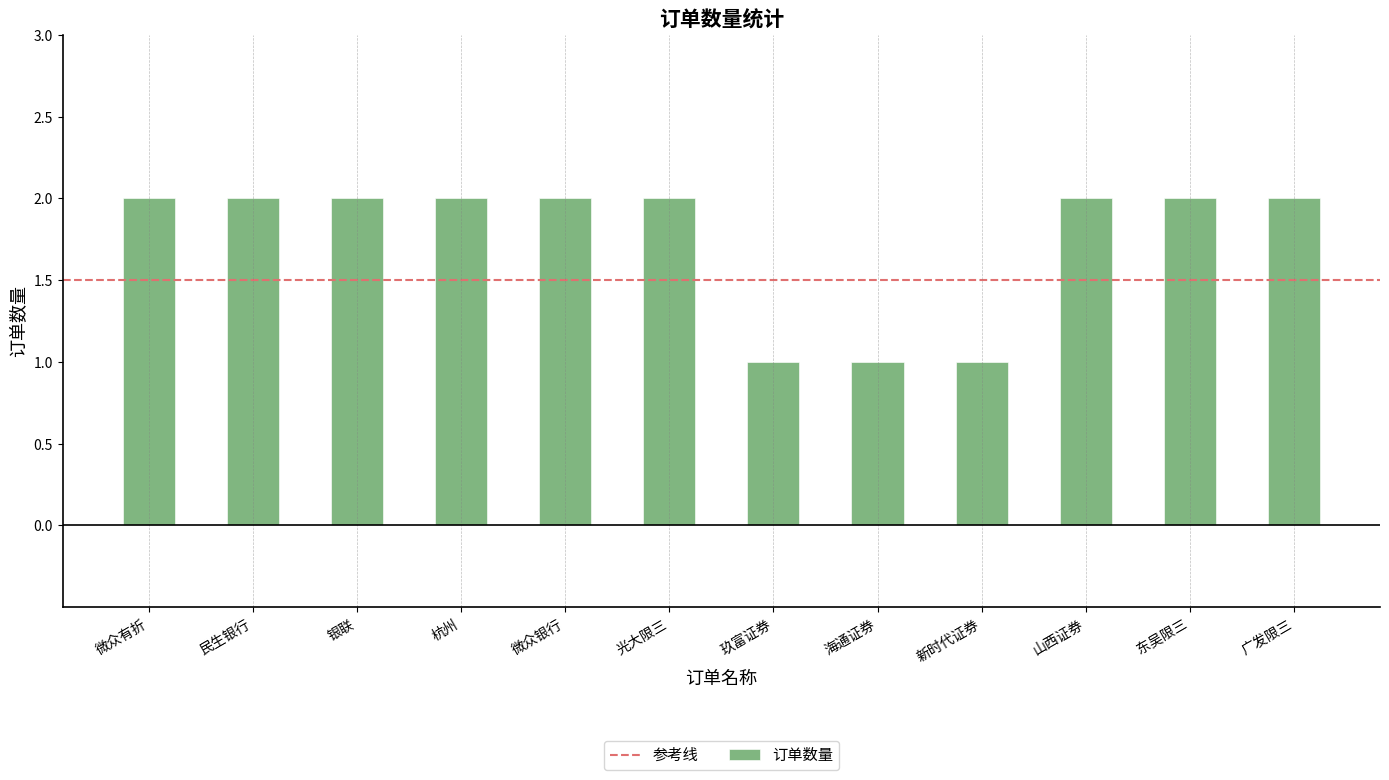

What is the difference between the maximum and second lowest values?

1